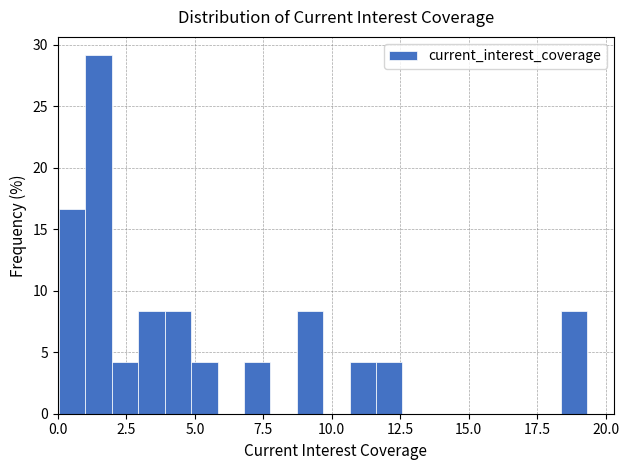

Around what value on the x-axis is the tallest bar? Give the approximate position of its centre, as read against the axis.

1.5